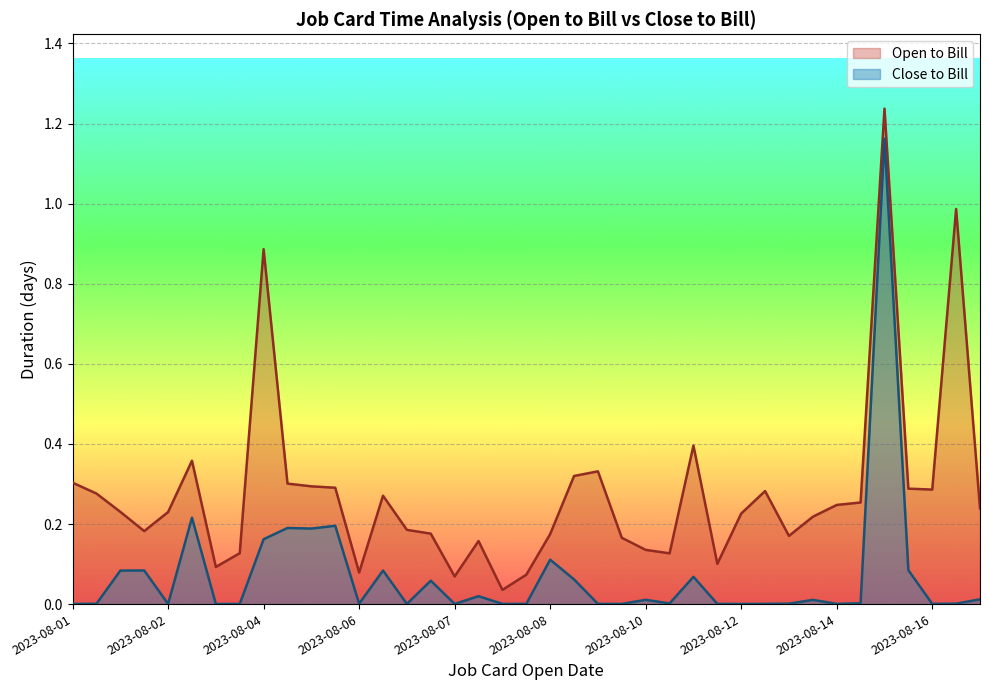

In Close to Bill, how many points are lower than both neighbors (excluding endpoints)?

12